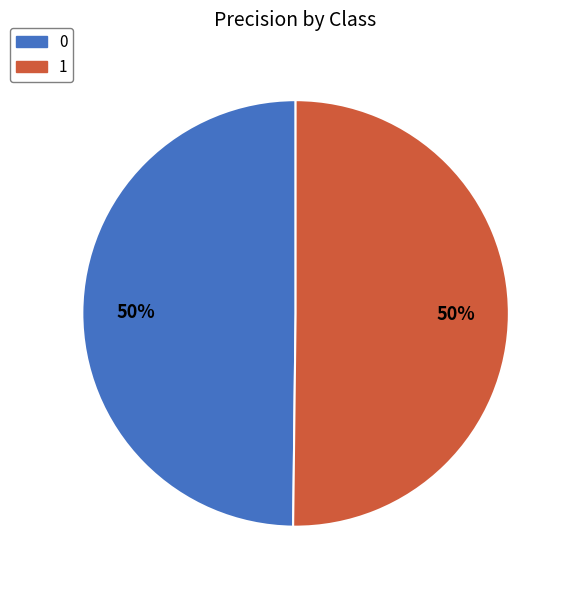

The 0 slice represents 60% of the pie. True or false?

False